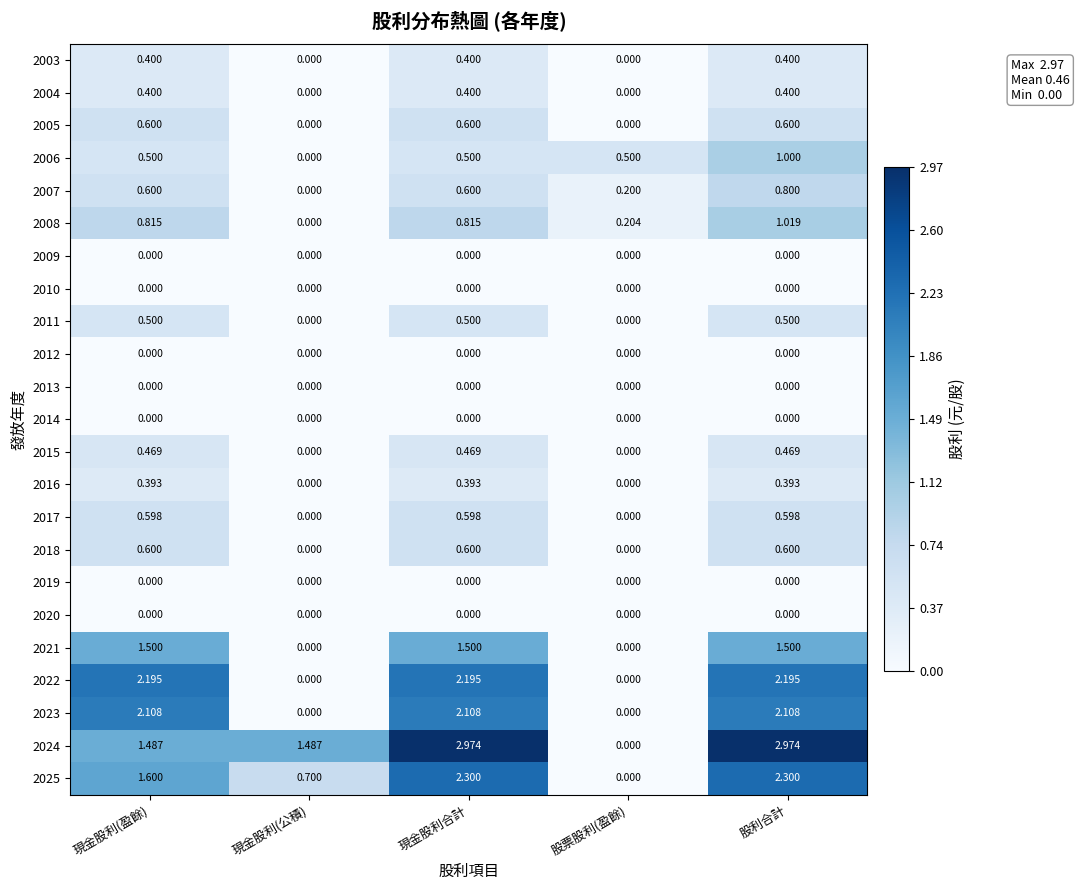

At which label does 2023 first exceed 2?

現金股利(盈餘)